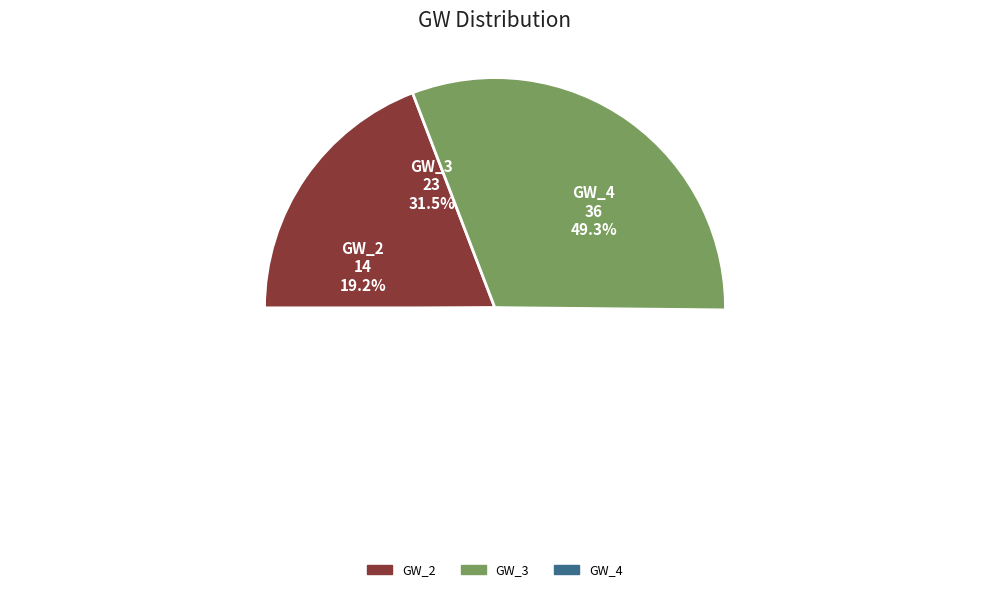

Does GW_4 account for over 50% of the chart?

No